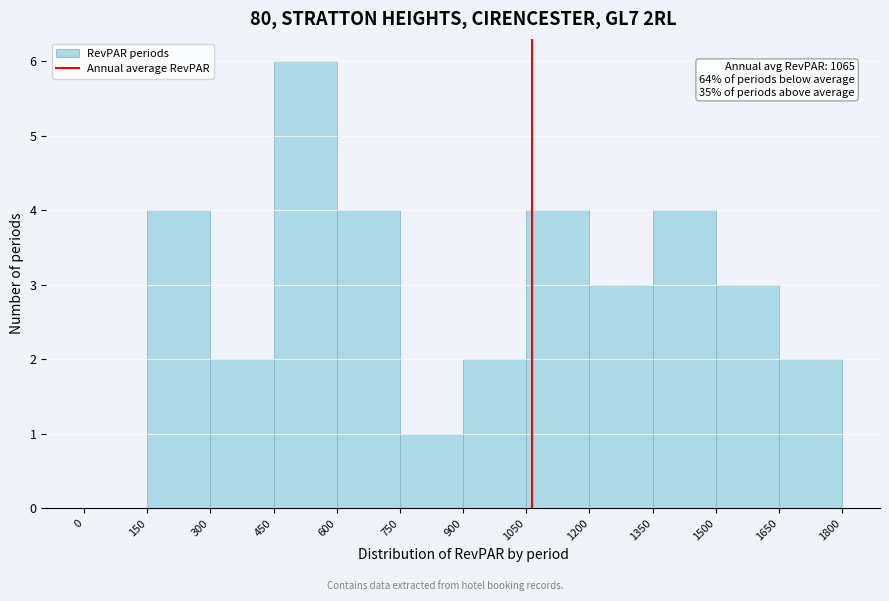

Which range on the x-axis has the tallest bar?

450 to 600